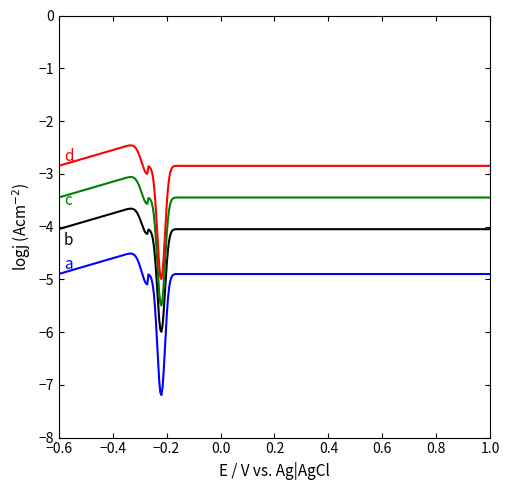

What is the greatest value displayed?

-2.5